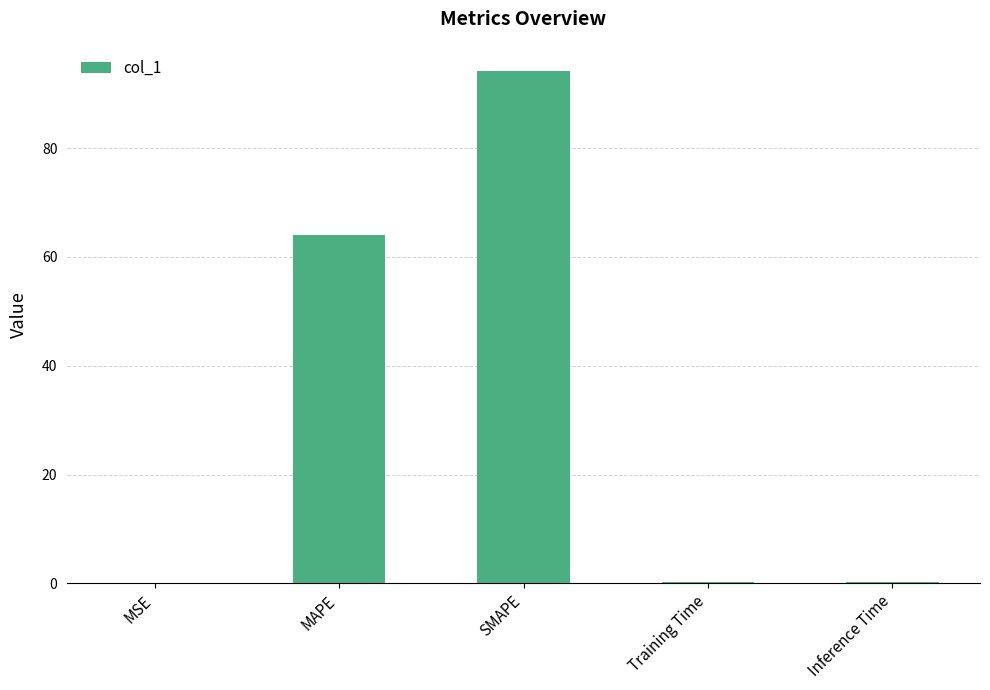

What is the average value?

31.7